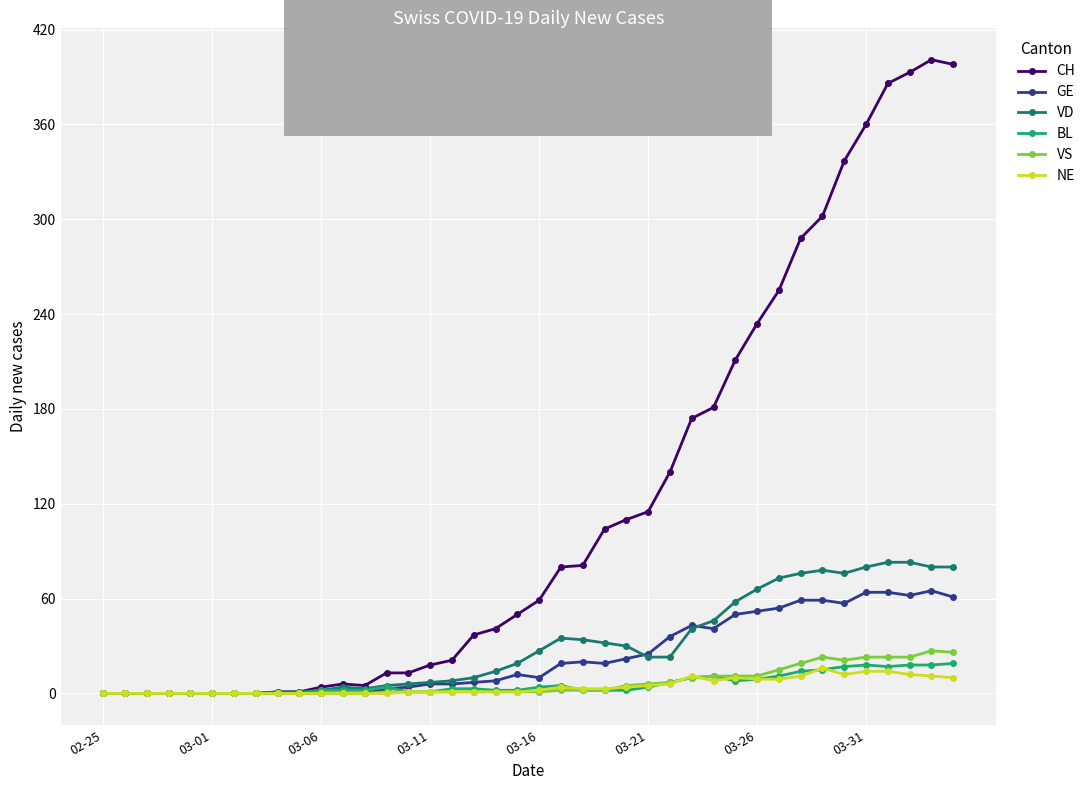

At how many categories does at least one series exceed 172?

13